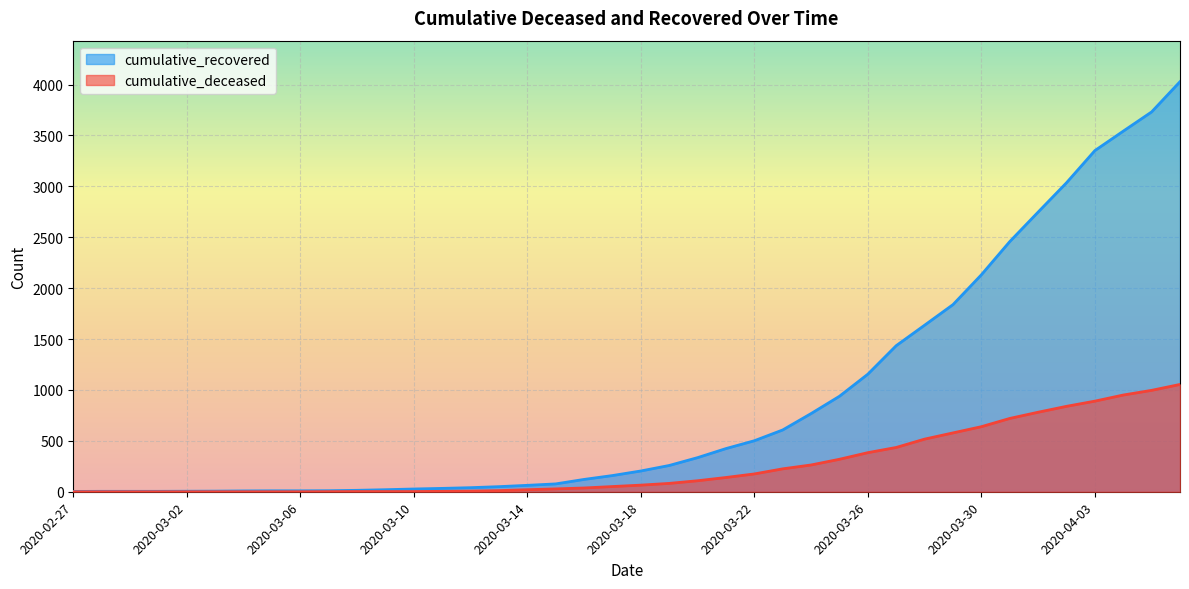

Reading left to right, what are all the values shown in this chart?

cumulative_recovered: 2020-02-27=3	2020-02-28=4	2020-02-29=4	2020-03-01=4	2020-03-02=5	2020-03-03=6	2020-03-04=8	2020-03-05=9	2020-03-06=9	2020-03-07=10	2020-03-08=14	2020-03-09=20	2020-03-10=27	2020-03-11=33	2020-03-12=40	2020-03-13=50	2020-03-14=63	2020-03-15=77	2020-03-16=121	2020-03-17=159	2020-03-18=204	2020-03-19=258	2020-03-20=335	2020-03-21=424	2020-03-22=501	2020-03-23=607	2020-03-24=768	2020-03-25=938	2020-03-26=1155	2020-03-27=1435	2020-03-28=1636	2020-03-29=1838	2020-03-30=2131	2020-03-31=2457	2020-04-01=2747	2020-04-02=3035	2020-04-03=3351	2020-04-04=3542	2020-04-05=3731	2020-04-06=4028
cumulative_deceased: 2020-02-27=0	2020-02-28=0	2020-02-29=0	2020-03-01=0	2020-03-02=0	2020-03-03=0	2020-03-04=0	2020-03-05=0	2020-03-06=0	2020-03-07=1	2020-03-08=2	2020-03-09=2	2020-03-10=2	2020-03-11=4	2020-03-12=6	2020-03-13=11	2020-03-14=20	2020-03-15=28	2020-03-16=37	2020-03-17=51	2020-03-18=65	2020-03-19=82	2020-03-20=108	2020-03-21=140	2020-03-22=175	2020-03-23=225	2020-03-24=263	2020-03-25=319	2020-03-26=384	2020-03-27=435	2020-03-28=517	2020-03-29=578	2020-03-30=639	2020-03-31=720	2020-04-01=781	2020-04-02=839	2020-04-03=890	2020-04-04=950	2020-04-05=996	2020-04-06=1054